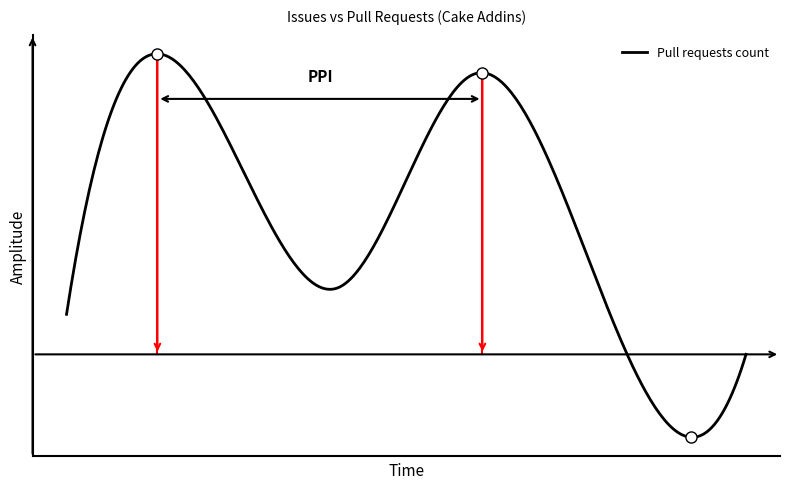

Does the chart have visible grid lines?

No